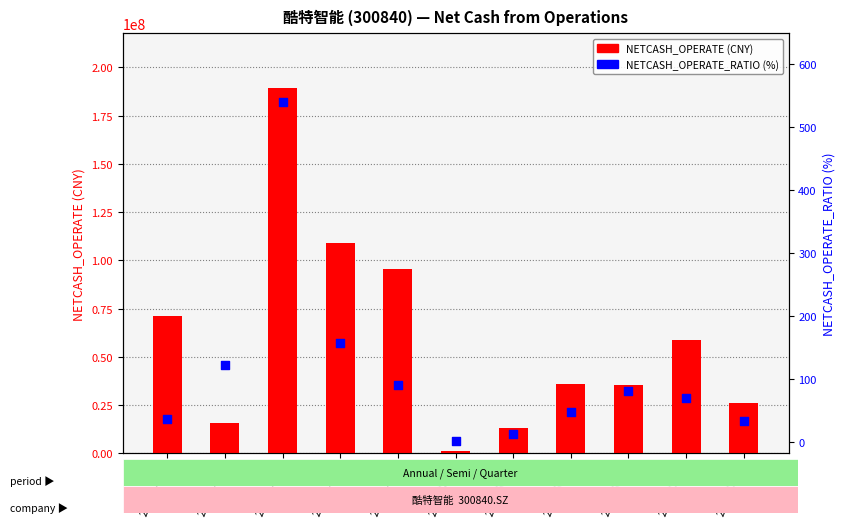

Which series contains the highest Y value?

NETCASH_OPERATE